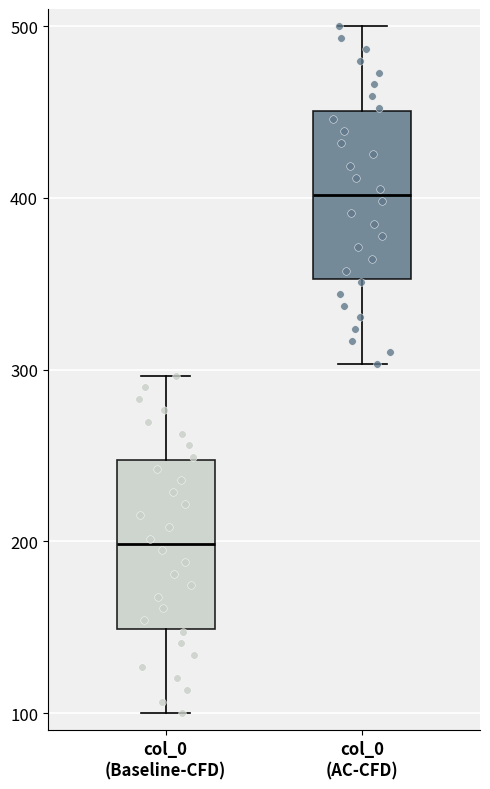

Which box has the highest median line?

col_0 (AC-CFD)